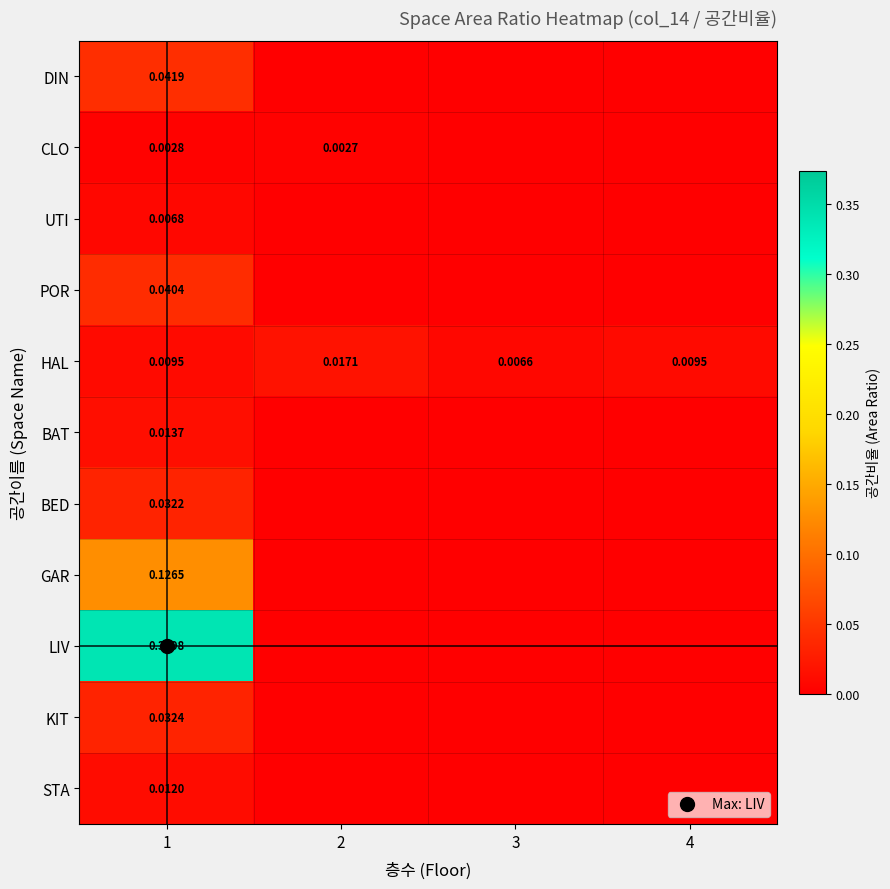

What is the difference between the LIV values at 4 and 1?

0.3